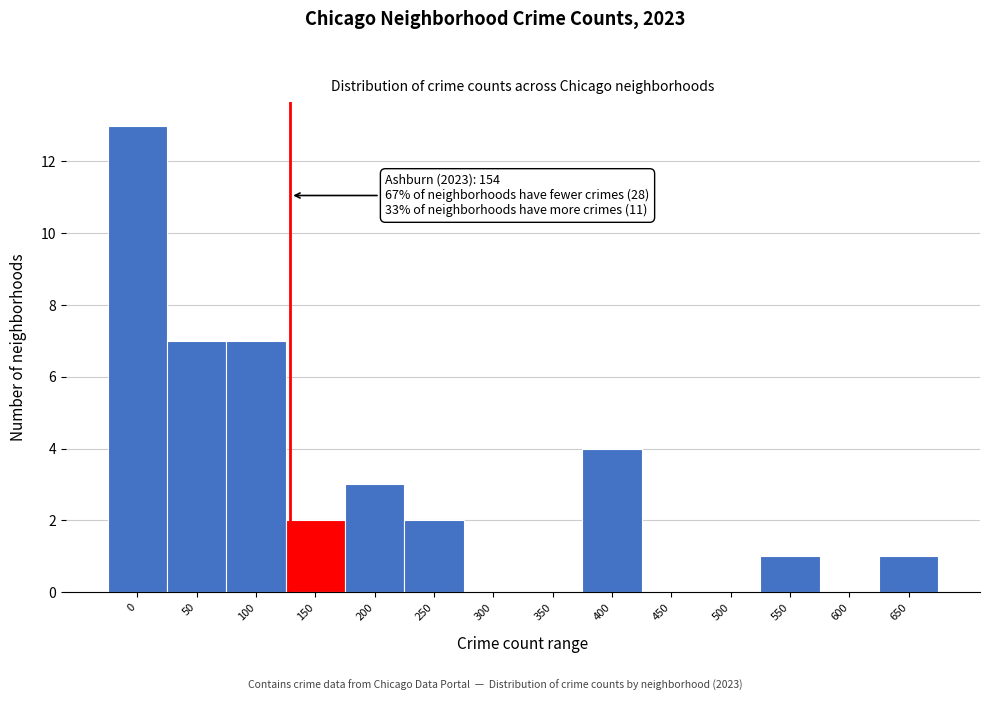

Reading left to right, transcribe all the data shown in this chart.

0=13	50=7	100=7	150=2	200=3	250=2	300=0	350=0	400=4	450=0	500=0	550=1	600=0	650=1